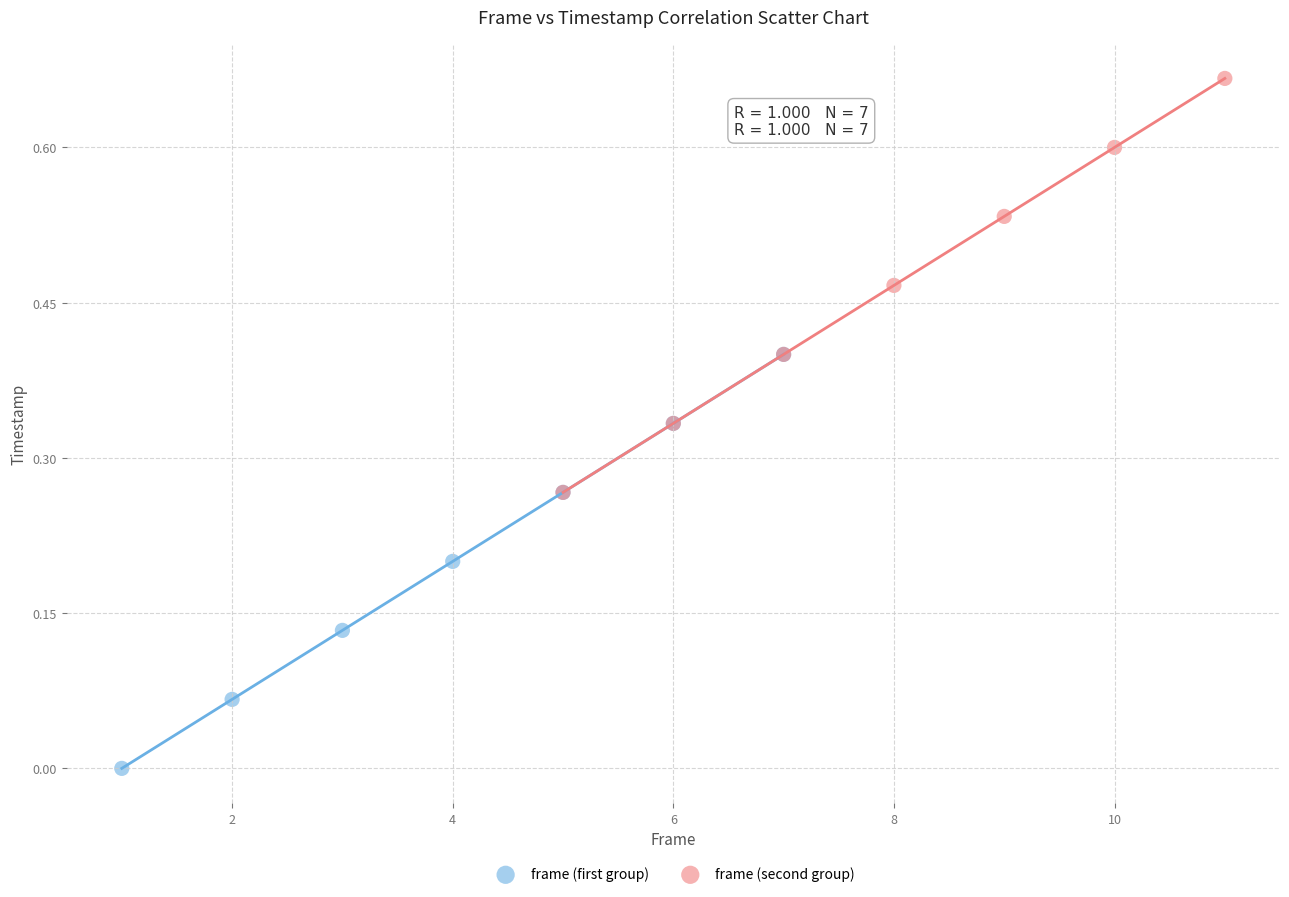

Which series reaches the minimum Y coordinate?

frame (first group)